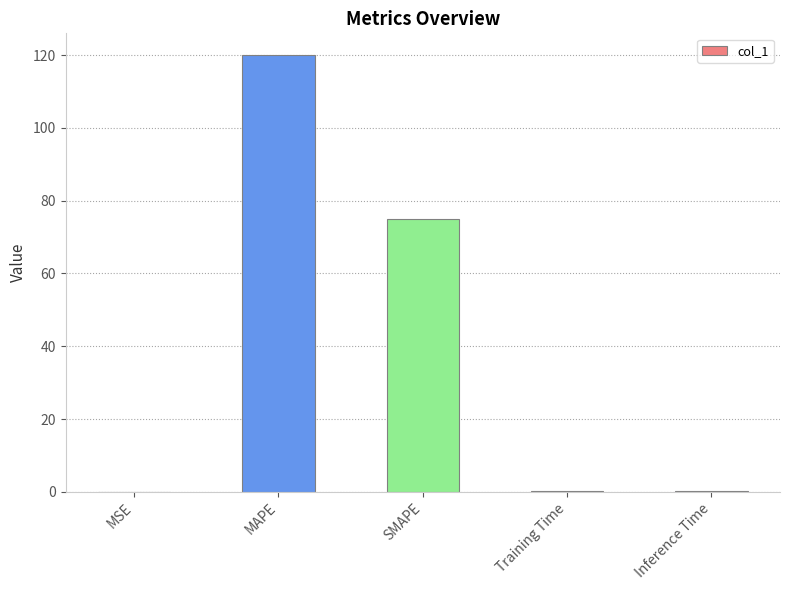

What is the maximum value shown in the chart?

120.0